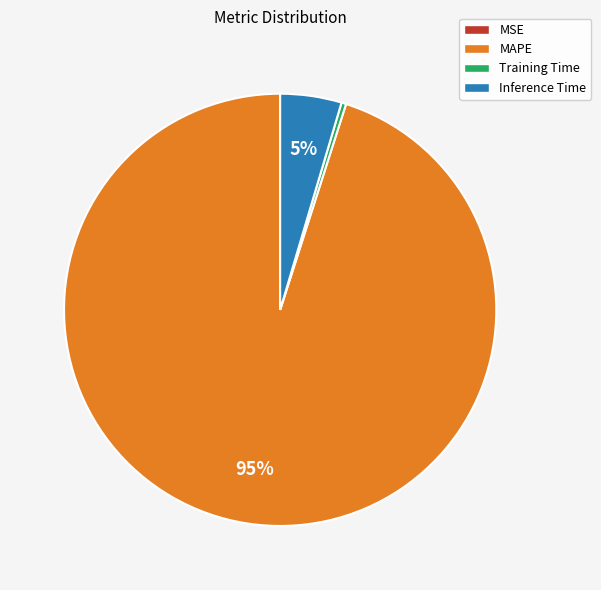

Between Training Time and Inference Time, which is larger?

Inference Time